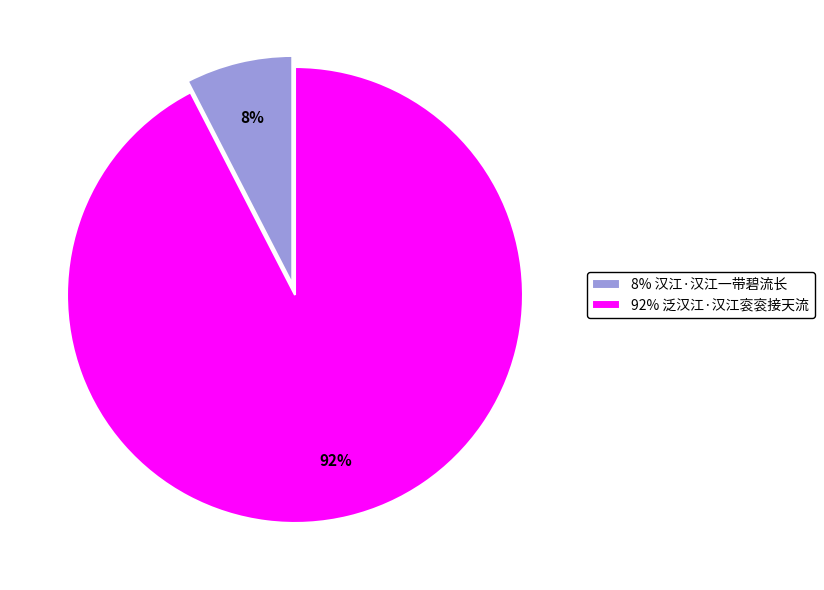

Between 92% 泛汉江·汉江衮衮接天流 and 8% 汉江·汉江一带碧流长, which is larger?

92% 泛汉江·汉江衮衮接天流